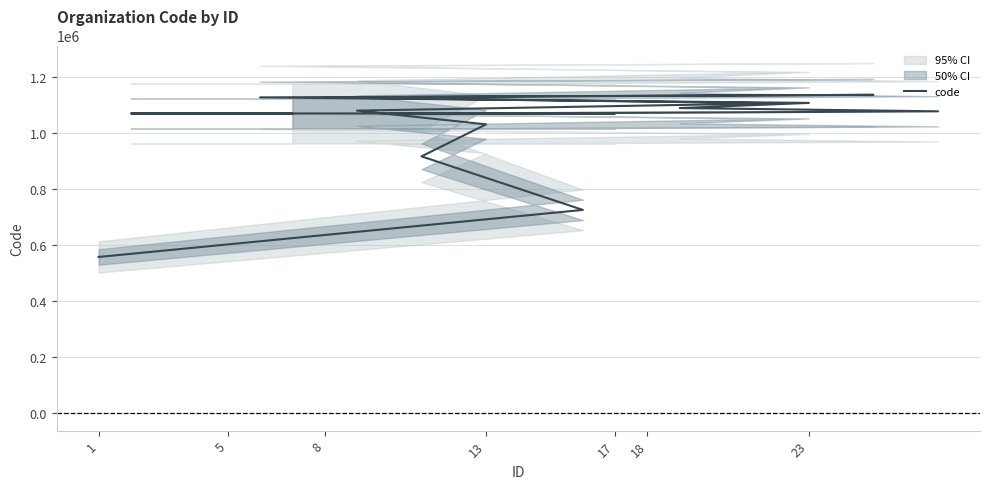

At which category does the data reach its first local valley?

17